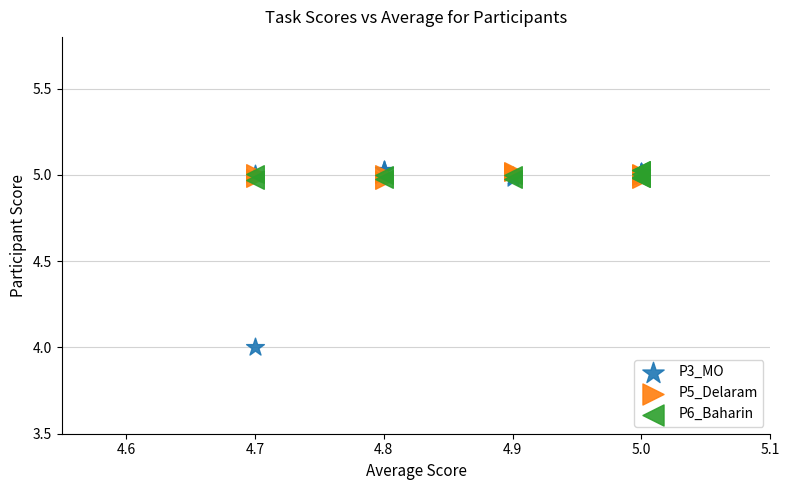

Which series has the largest Y range (max minus min)?

P3_MO